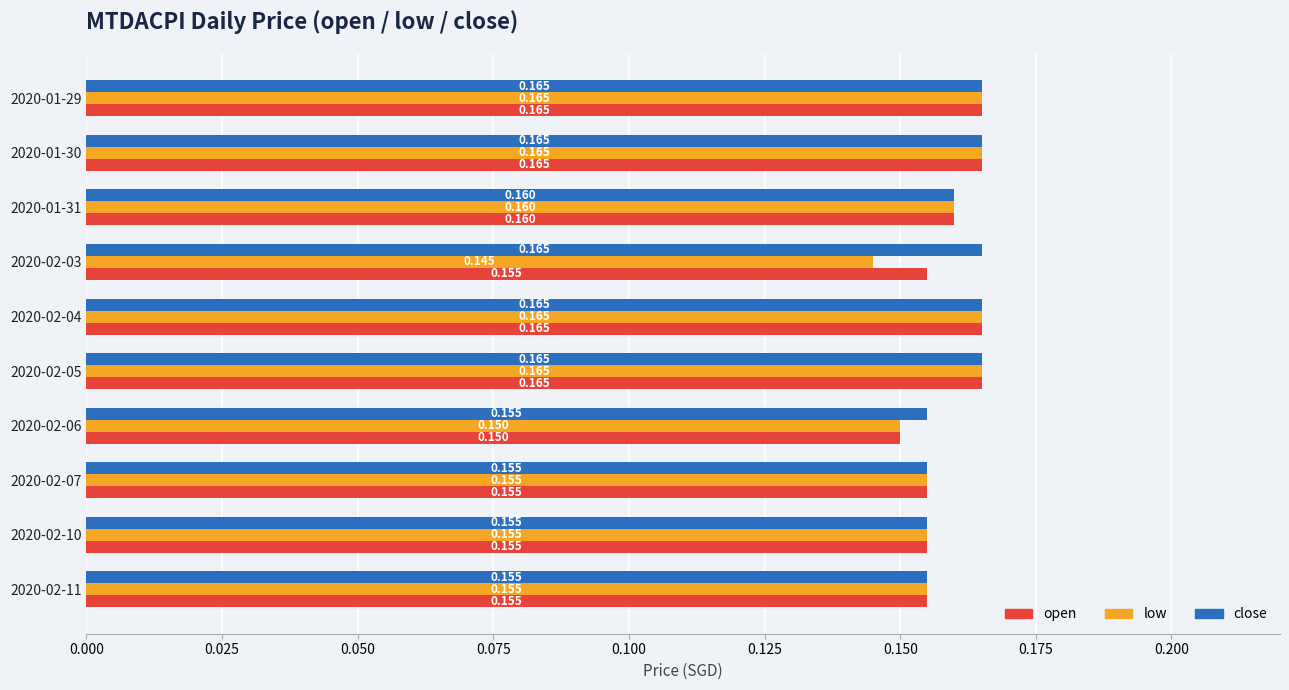

Which series changed the most between 2020-01-30 and 2020-02-03?

low